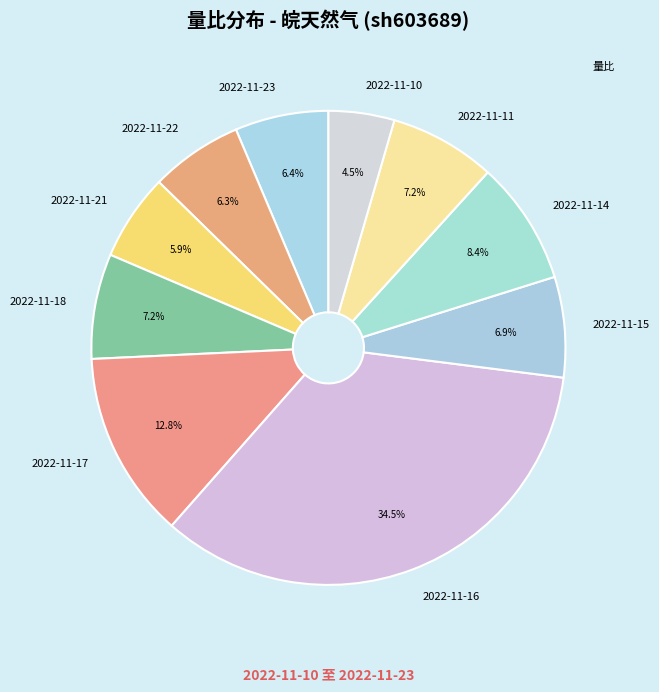

True or false: 2022-11-14 accounts for 8% of the total.

True